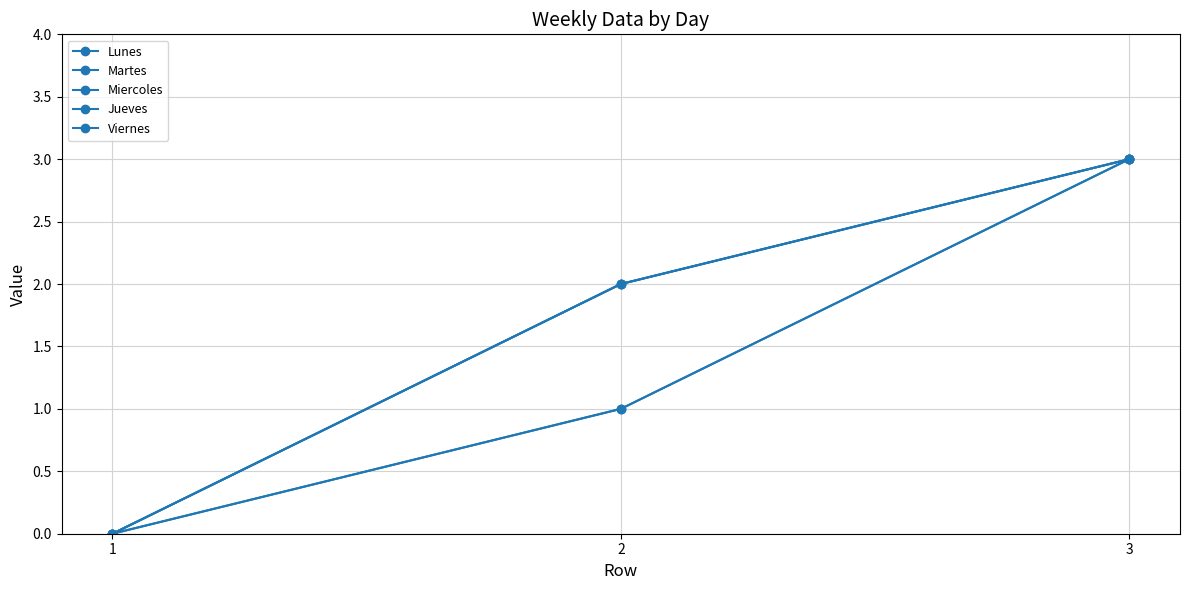

The Lunes series shows 0 at 1. True or false?

True